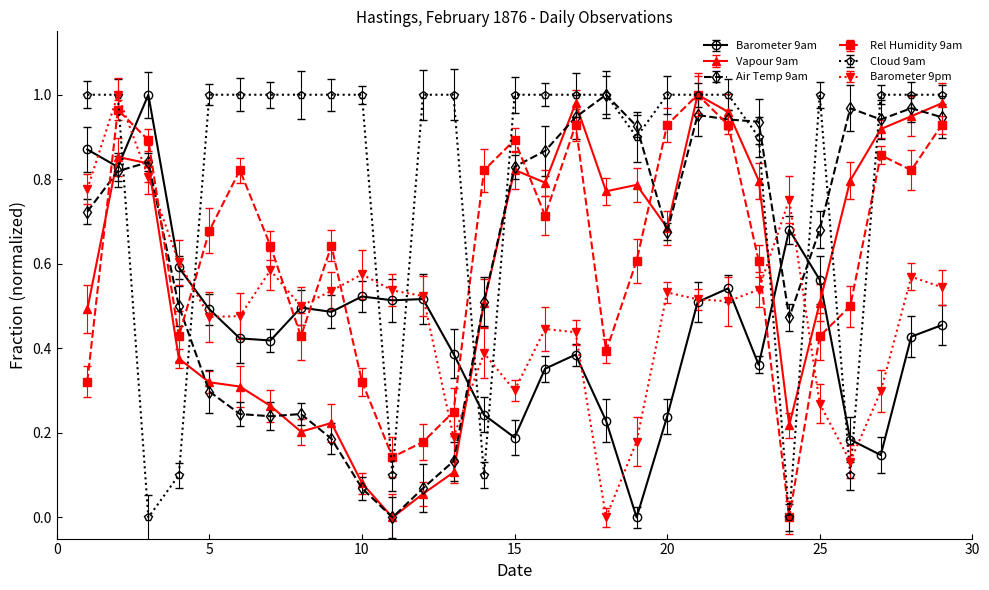

After their last crossing, which series has the higher values: Cloud 9am or Vapour 9am?

Cloud 9am